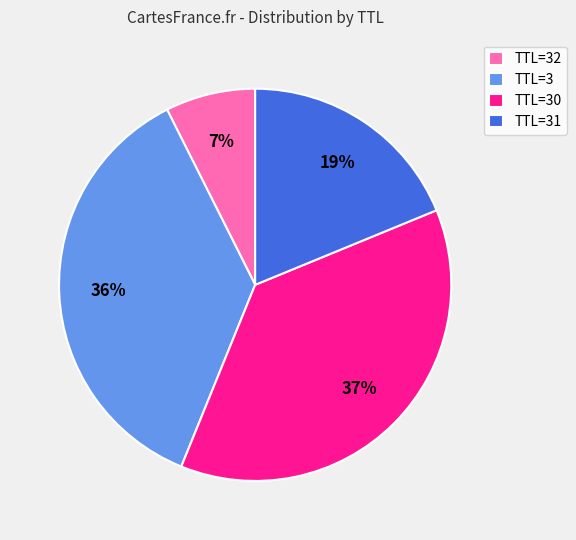

Does any single category account for the majority?

No